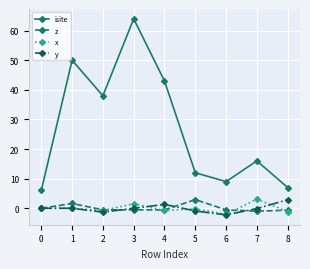

What is the lowest value of the x series?

-2.1